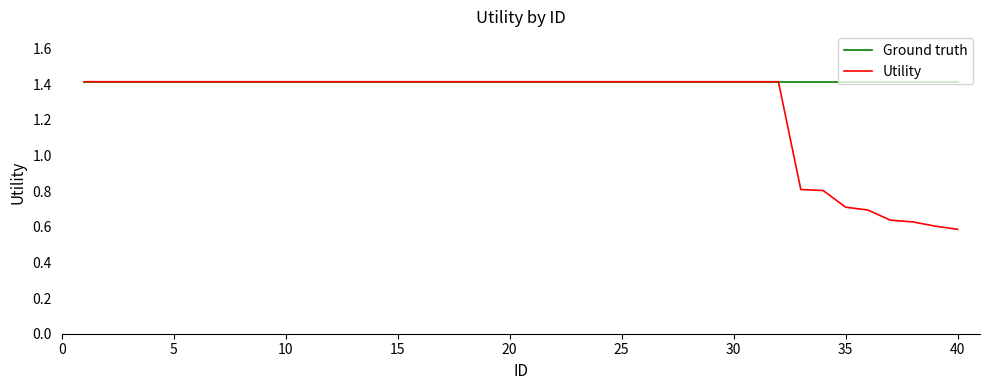

Which series has the largest total across all categories?

Ground truth